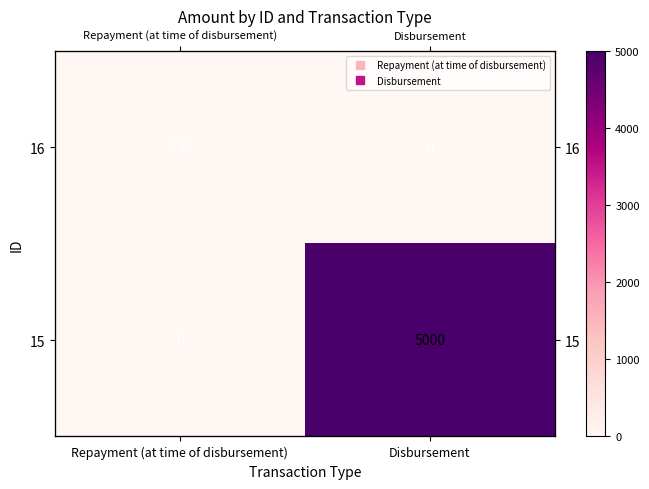

True or false: 15 has a value of 1523.2 at Repayment (at time of disbursement).

False